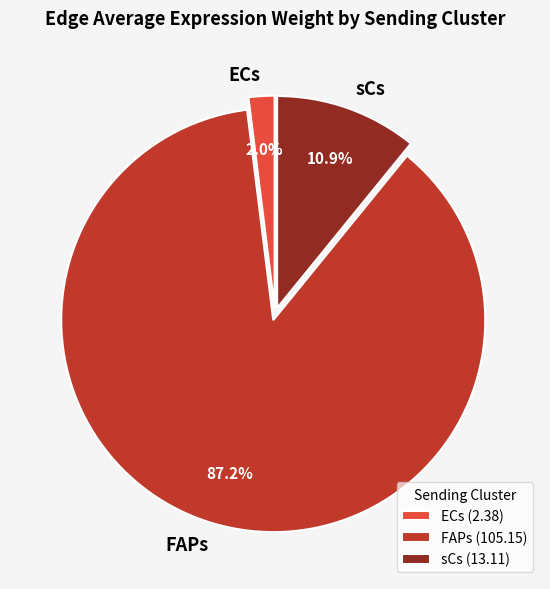

Does FAPs account for over 50% of the chart?

Yes